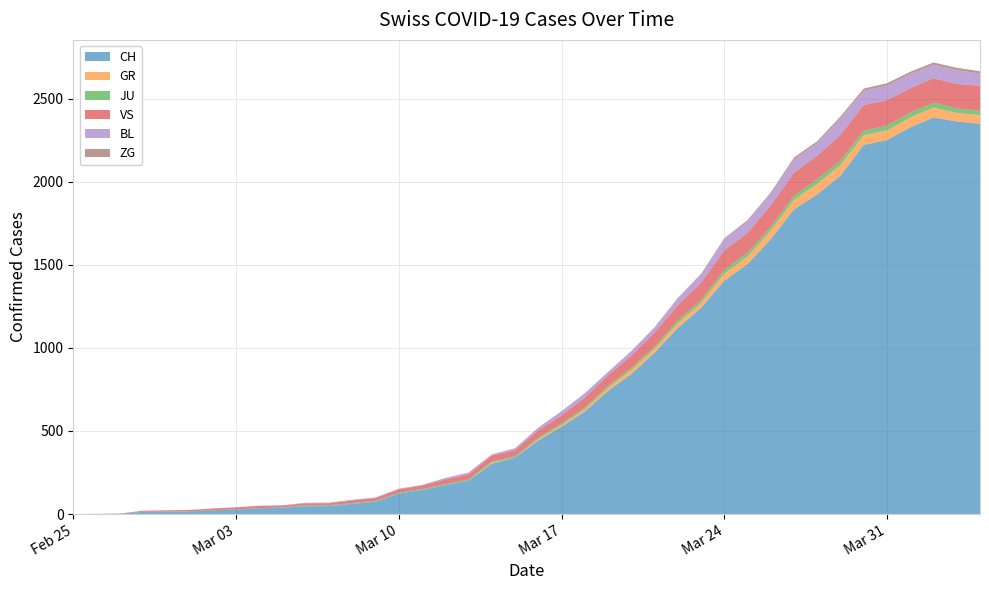

Reading left to right, transcribe all the data shown in this chart.

CH: 0	1	2	13	15	16	22	27	35	39	47	48	61	74	123	145	174	200	303	339	443	526	617	741	842	971	1120	1241	1404	1505	1654	1834	1924	2038	2222	2251	2328	2387	2363	2349
GR: 0	0	0	0	0	0	0	0	0	0	0	0	0	0	0	0	0	0	6	0	9	9	13	18	24	24	27	29	43	45	52	58	63	63	58	58	59	60	51	52
JU: 0	0	1	1	1	1	1	1	1	2	5	5	5	5	5	6	6	8	8	9	9	11	11	12	14	13	18	18	22	23	22	25	27	28	28	29	29	29	28	27
VS: 0	0	0	6	6	7	10	12	13	11	12	12	16	17	20	21	28	30	34	36	42	47	59	64	73	83	92	104	118	119	129	138	143	153	154	153	147	147	147	150
BL: 0	0	0	0	1	1	1	1	1	1	4	4	4	4	5	3	9	12	8	12	17	26	27	19	27	30	40	51	66	68	68	79	75	99	86	88	86	81	82	73
ZG: 0	0	0	0	0	0	0	0	0	0	0	0	0	0	0	0	0	0	0	0	0	0	0	1	1	3	3	3	6	9	10	12	12	12	13	14	13	14	15	14